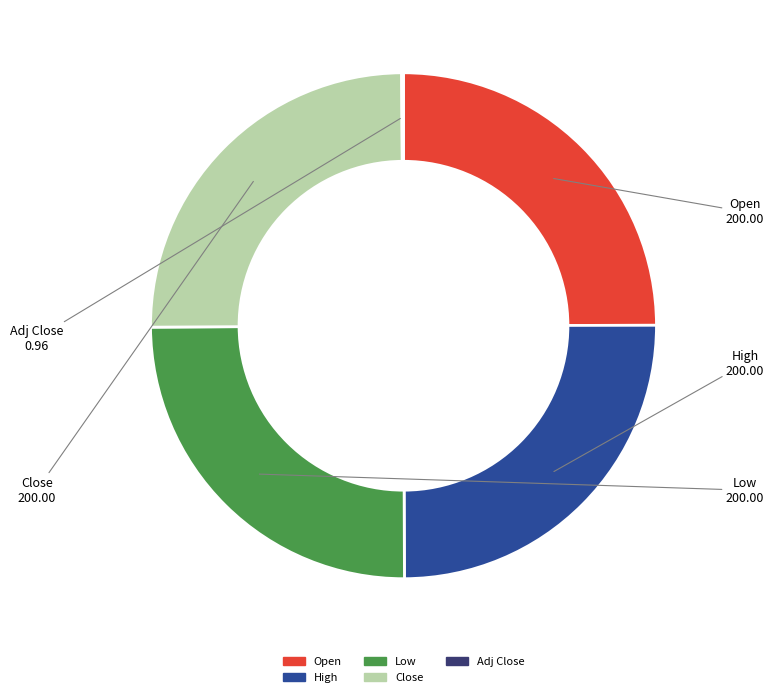

Is there any slice that represents more than half of the pie?

No